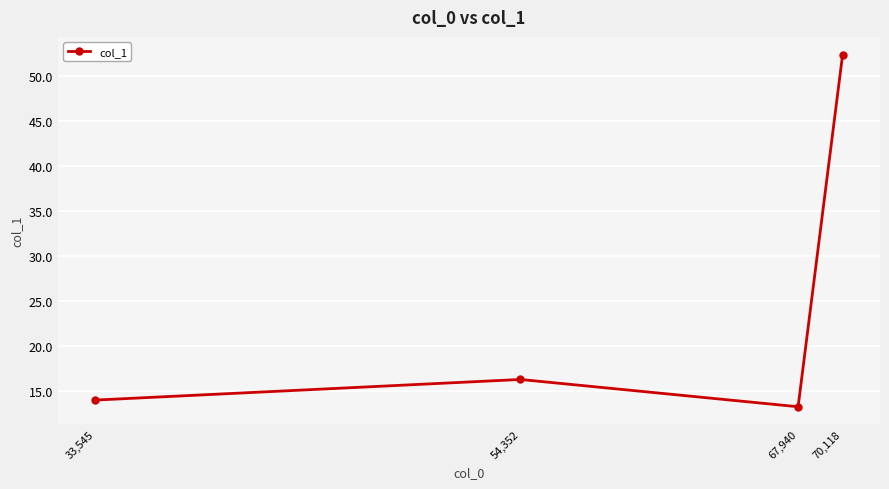

What is the greatest value displayed?

52.3